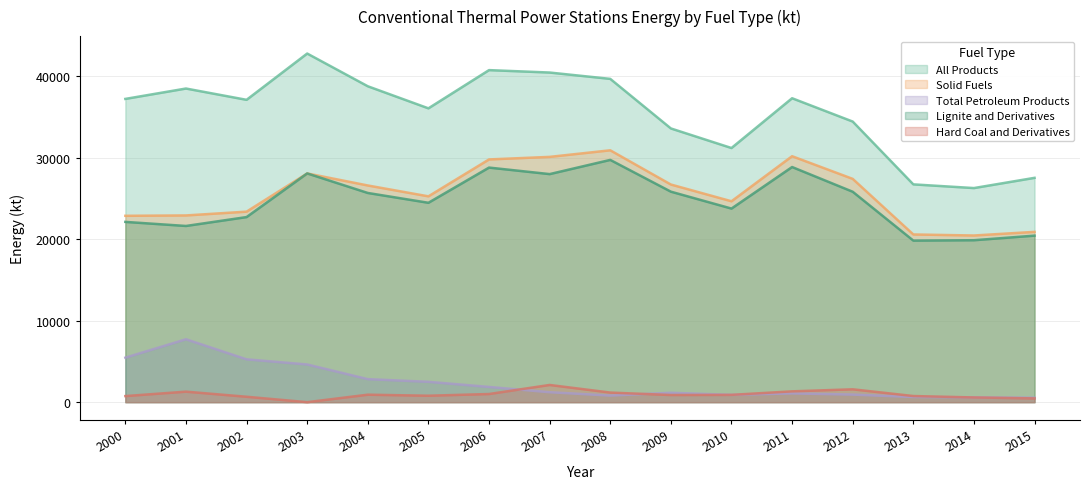

Reading left to right, what are all the values shown in this chart?

All Products: 37209.5	38482.6	37095.9	42775.3	38759.5	36051.9	40741.6	40444.5	39667.0	33584.3	31183.1	37291.1	34429.8	26723.0	26269.6	27524.8
Solid Fuels: 22866.7	22911.5	23375.8	28066.4	26587.0	25254.7	29783.9	30096.0	30902.9	26704.1	24649.8	30178.3	27398.0	20577.5	20450.1	20895.0
Total Petroleum Products: 5460.7	7717.1	5255.6	4625.6	2825.3	2497.9	1868.5	1222.1	808.7	1153.9	898.5	1077.5	931.2	634.1	589.3	542.6
Lignite and Derivatives: 22119.6	21619.9	22710.8	28066.4	25668.5	24463.4	28783.2	27983.6	29724.8	25828.2	23754.3	28851.2	25819.0	19824.3	19871.4	20431.9
Hard Coal and Derivatives: 747.2	1291.6	665.0	0.0	918.5	791.4	1000.7	2112.3	1178.1	875.9	895.5	1327.1	1578.9	753.2	578.7	463.1